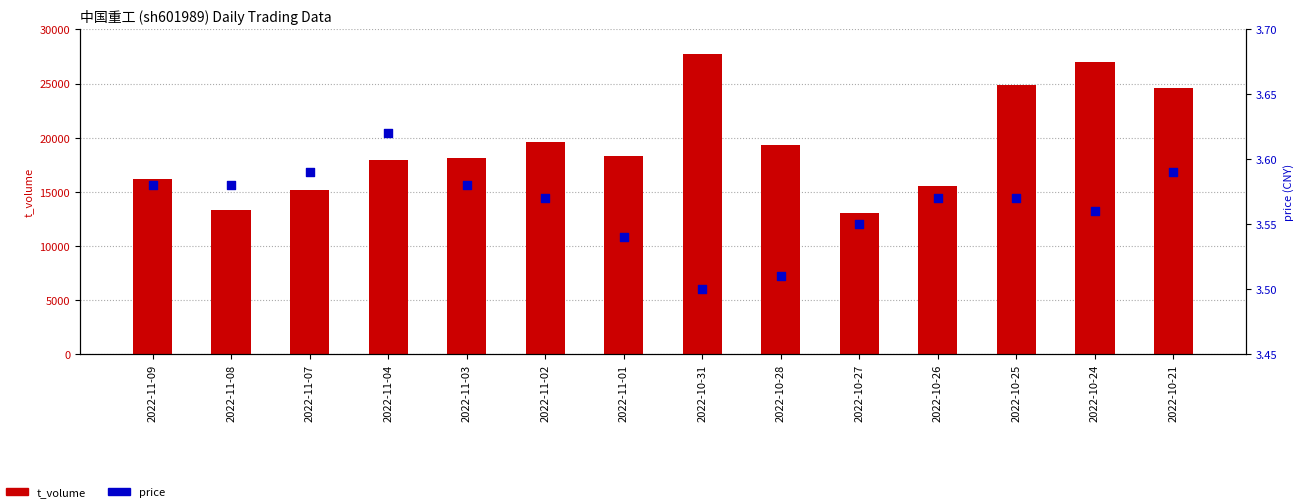

Which series contains the highest Y value?

t_volume